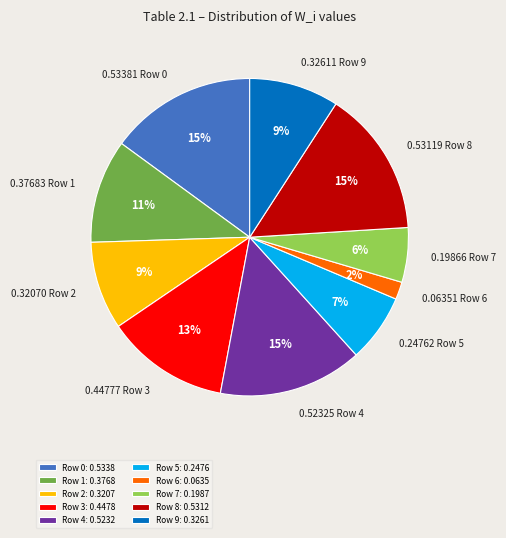

Which has a higher value, Row 7 or Row 0?

Row 0